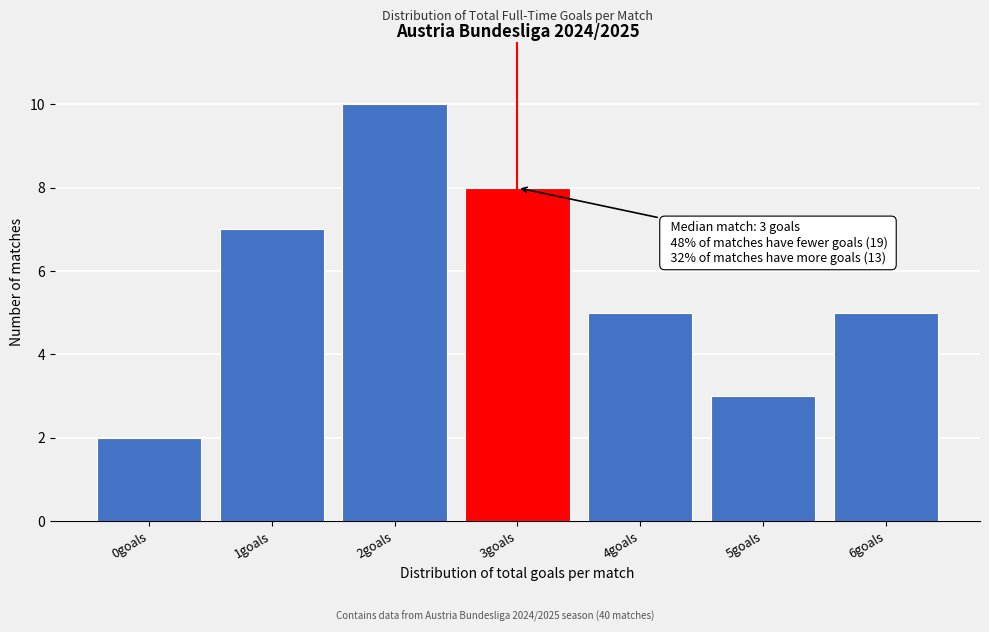

Reading left to right, list all the values displayed in this chart.

0goals=2	1goals=7	2goals=10	3goals=8	4goals=5	5goals=3	6goals=5